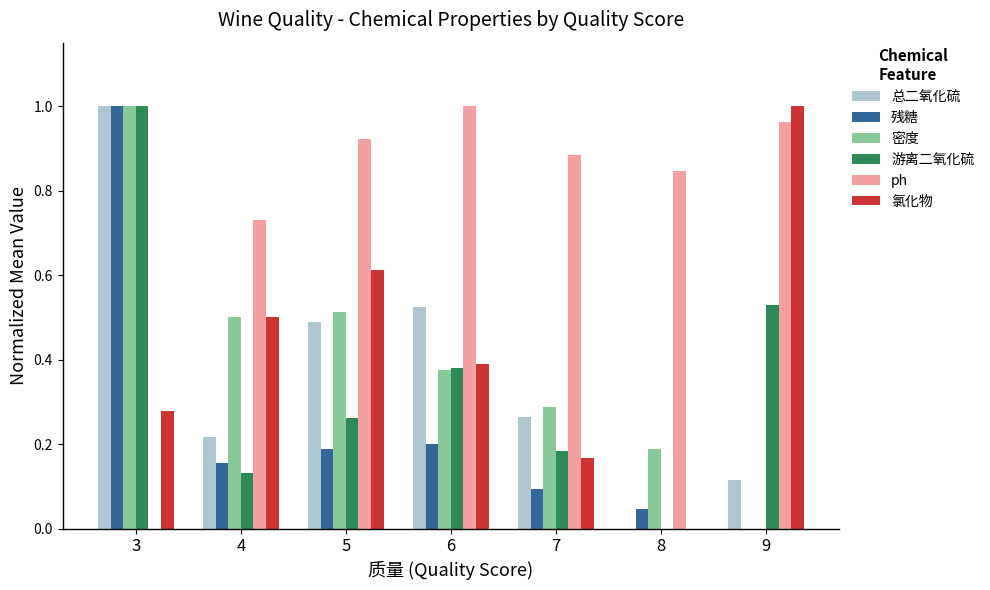

Is it true that 总二氧化硫 equals 1.0 at 3?

True